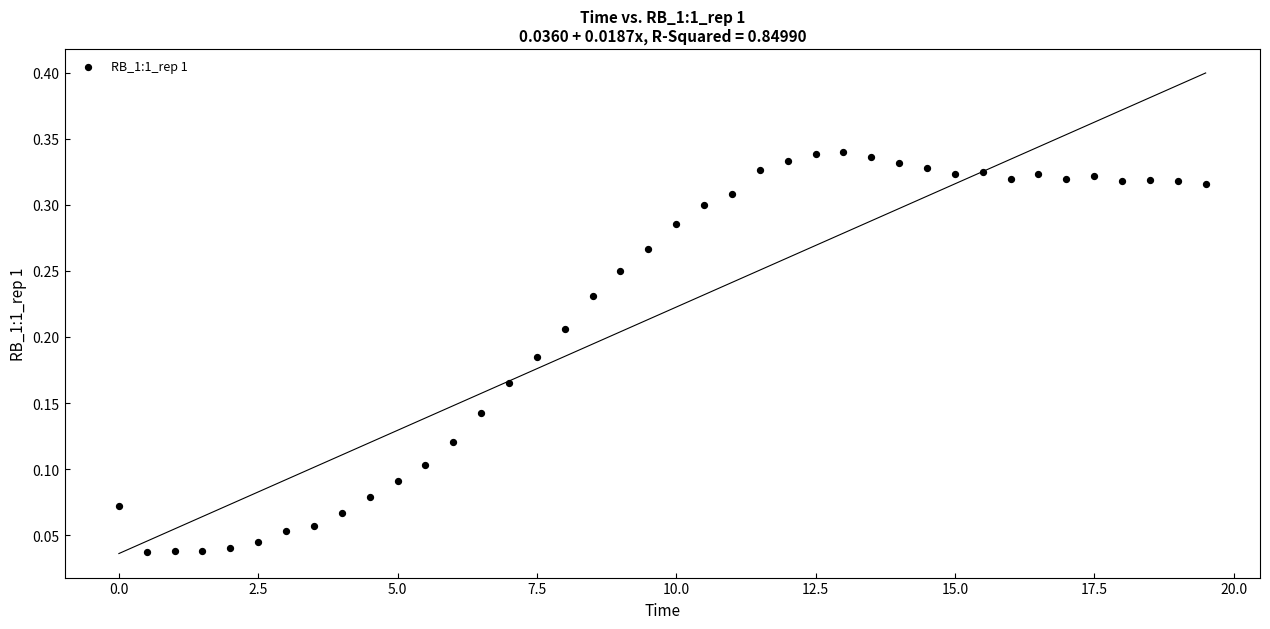

What is the range of X values (max minus min)?

19.5